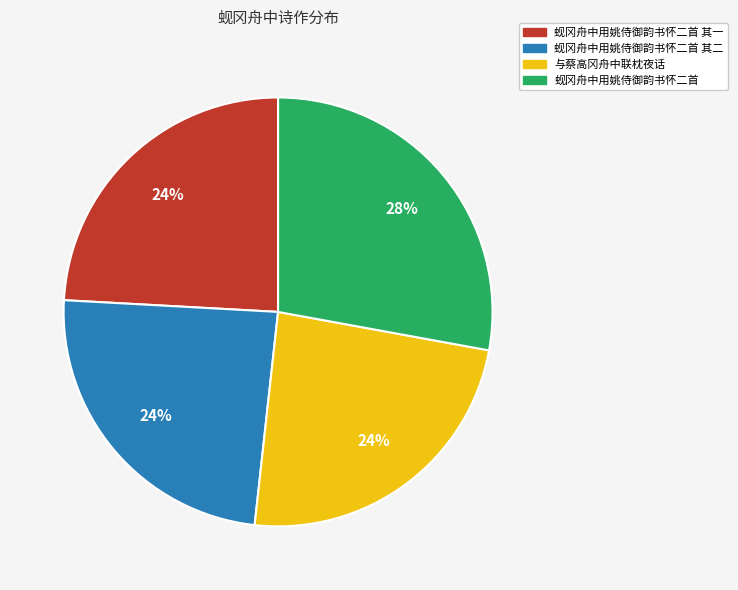

To the nearest percent, what is the difference between the largest and smallest slice percentages?

4%